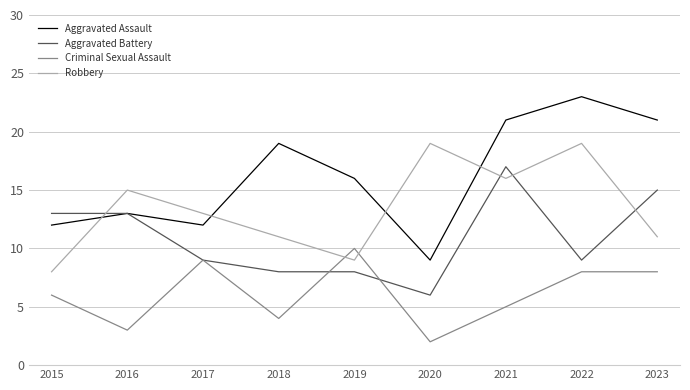

Which series has the widest spread of values?

Aggravated Assault